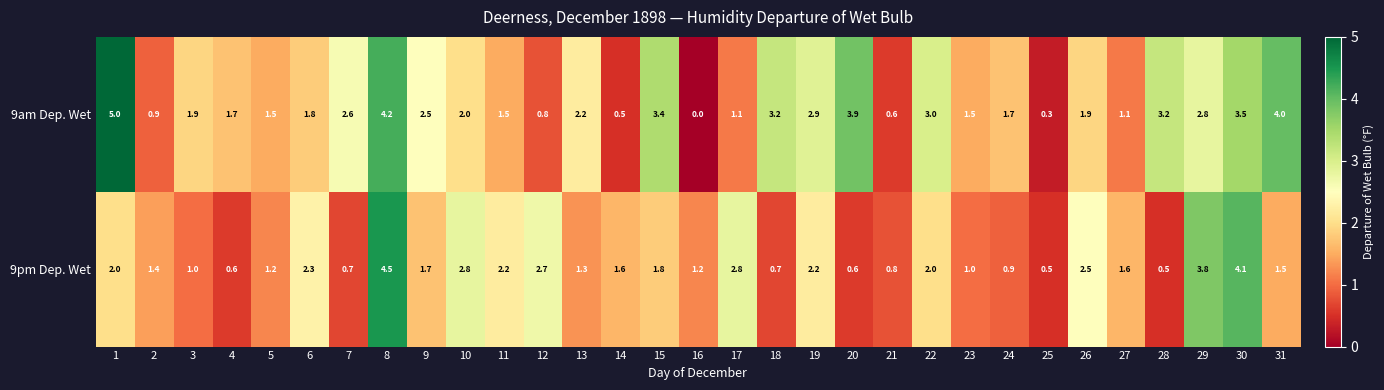

How many data points in 9am Dep. Wet are above 1?

25